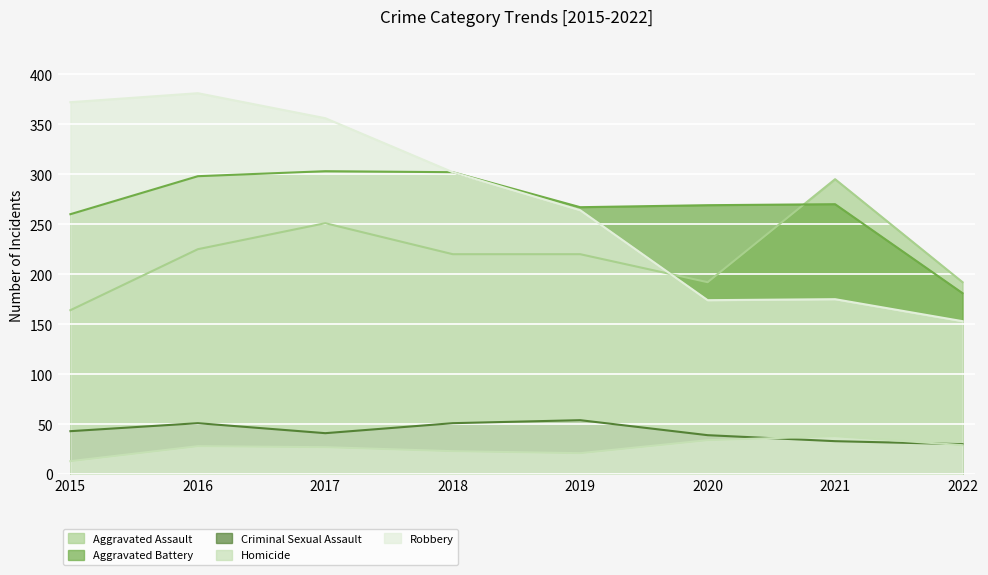

The Criminal Sexual Assault series shows 17 at 2015. True or false?

False